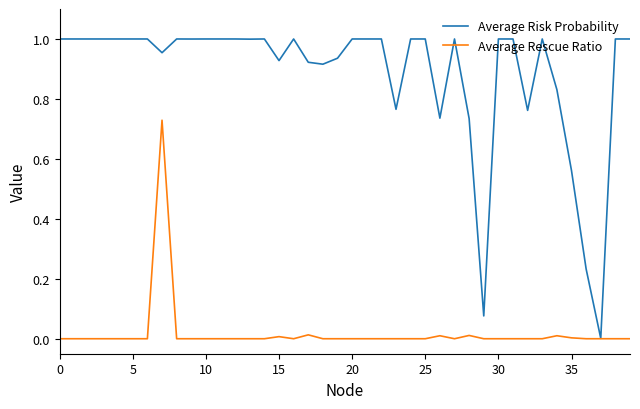

Rank the series by their maximum value, from lowest to highest.

Average Rescue Ratio, Average Risk Probability